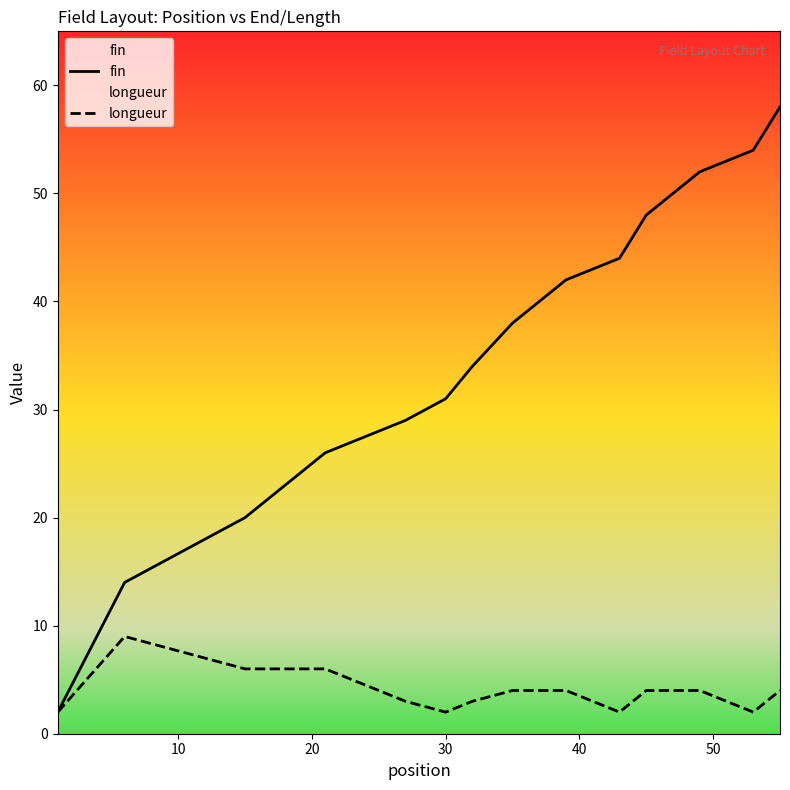

Which series has the widest spread of values?

fin